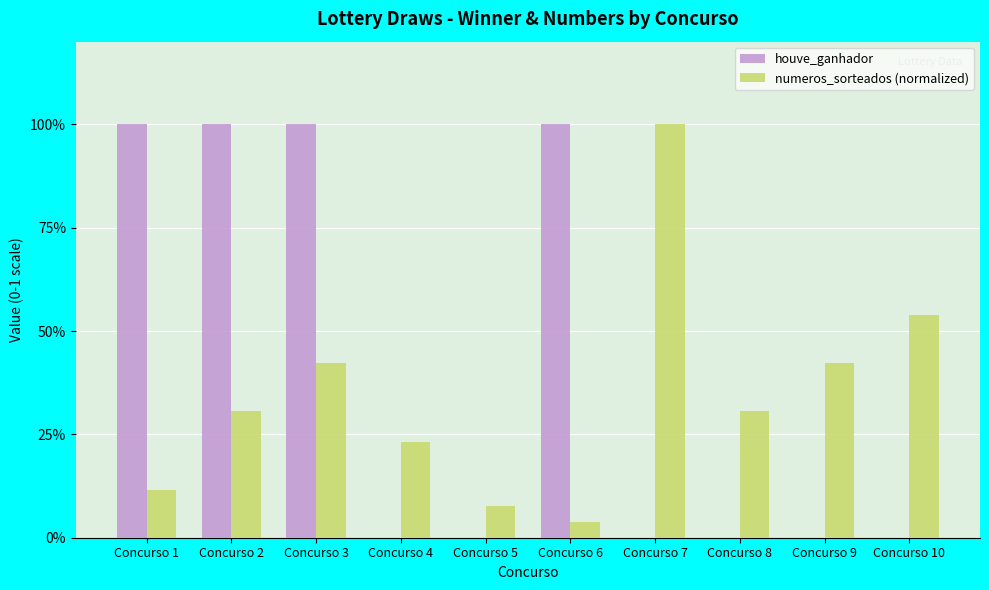

Are the bars horizontal?

No